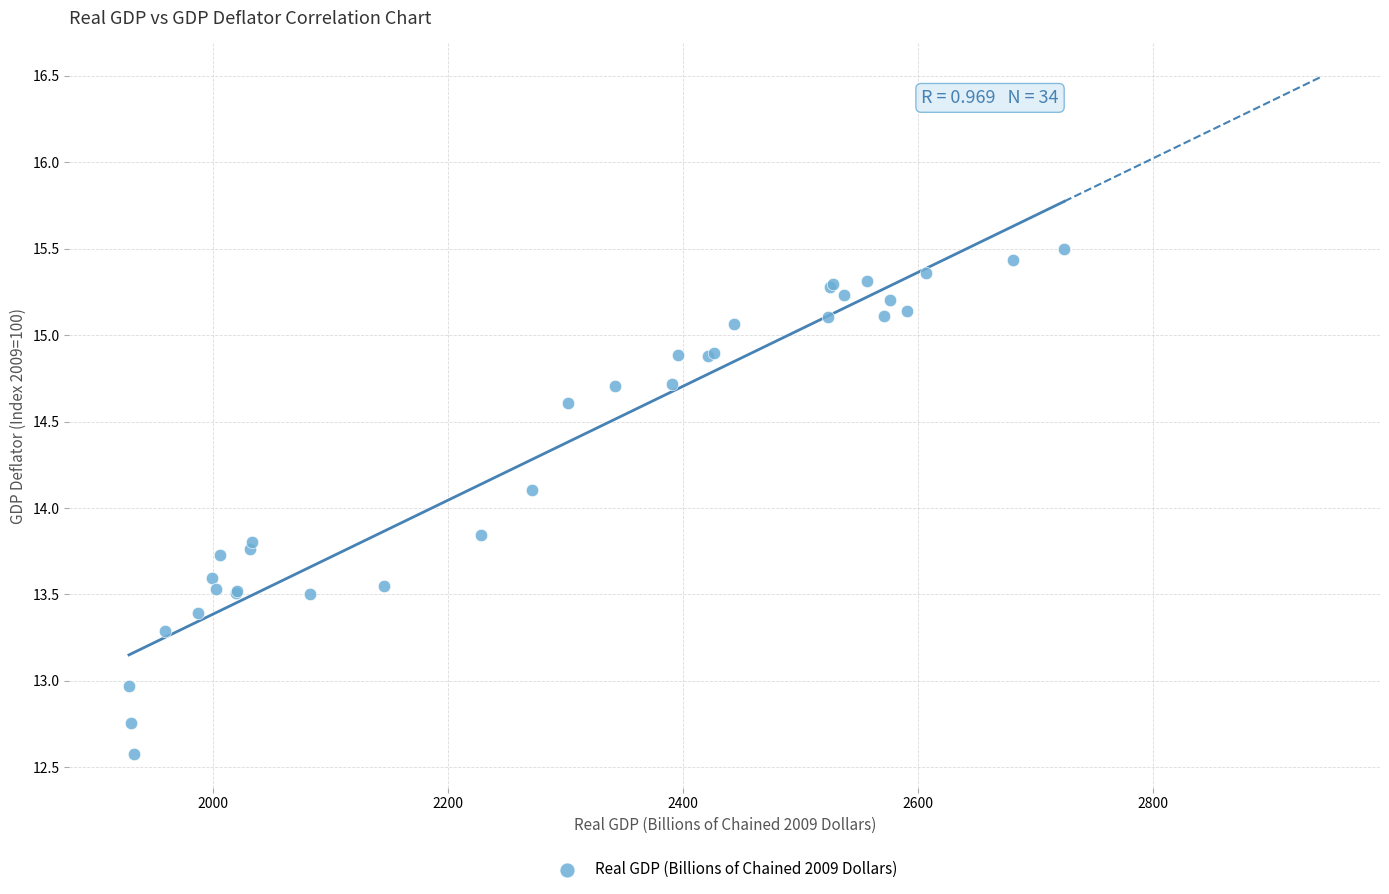

What Y value in the scatter plot is closest to 14?

14.1